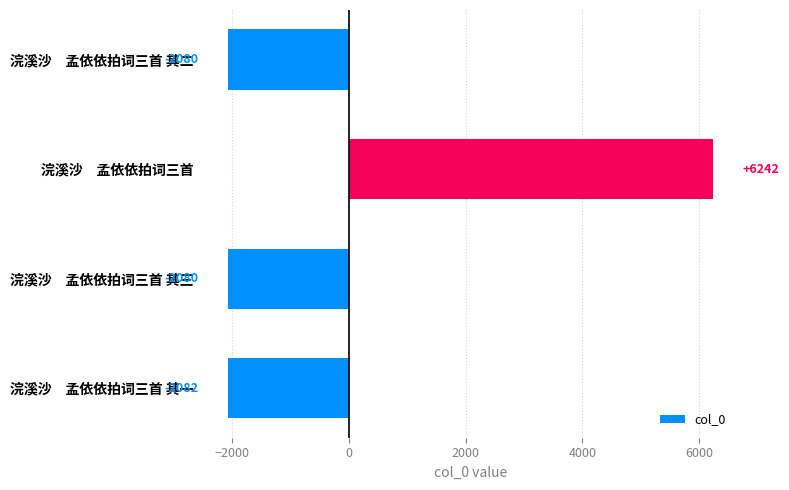

What is the difference between the maximum and second lowest values?

8322.0